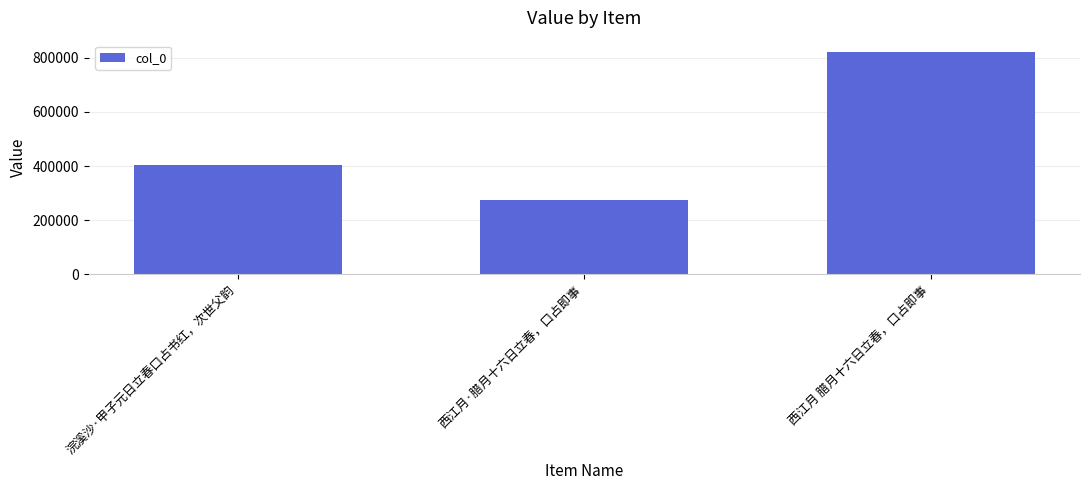

The value at 西江月 腊月十六日立春，口占即事 is 822212. True or false?

True